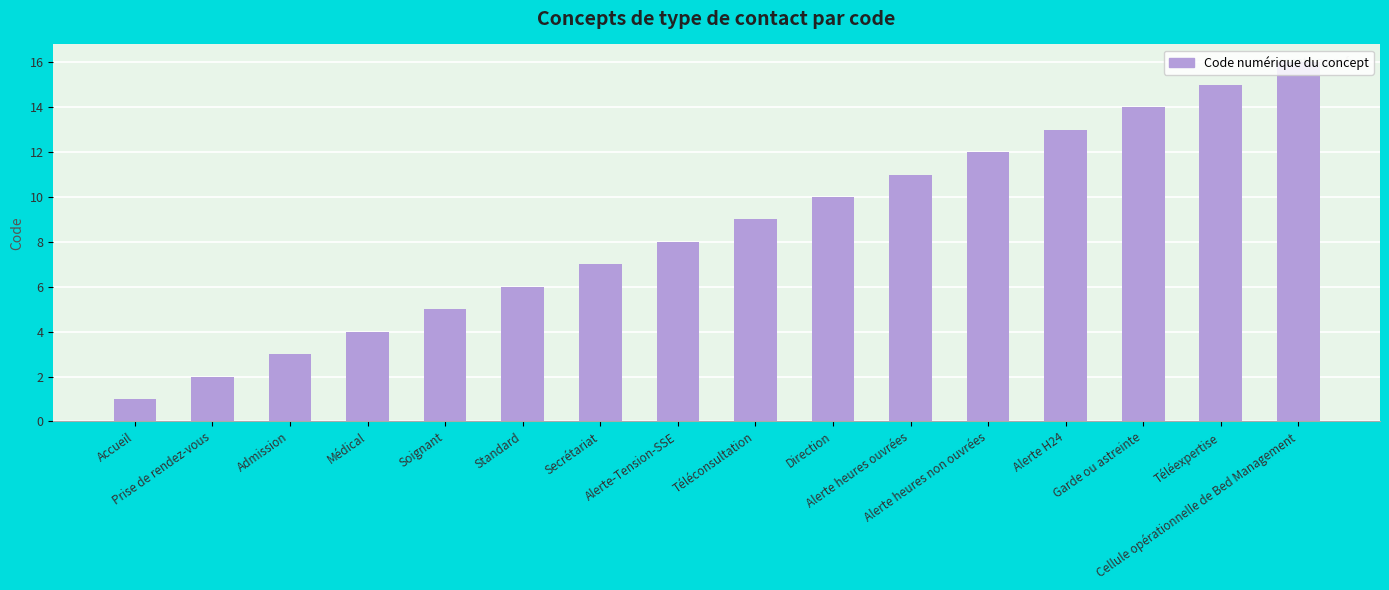

The chart shows a value of 2 at Prise de rendez-vous. True or false?

True